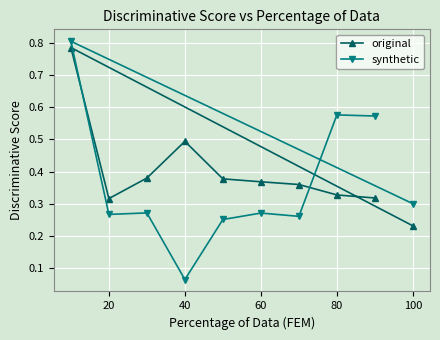

Reading left to right, list all the values displayed in this chart.

original: 0.2	0.8	0.3	0.4	0.5	0.4	0.4	0.4	0.3	0.3
synthetic: 0.3	0.8	0.3	0.3	0.1	0.3	0.3	0.3	0.6	0.6